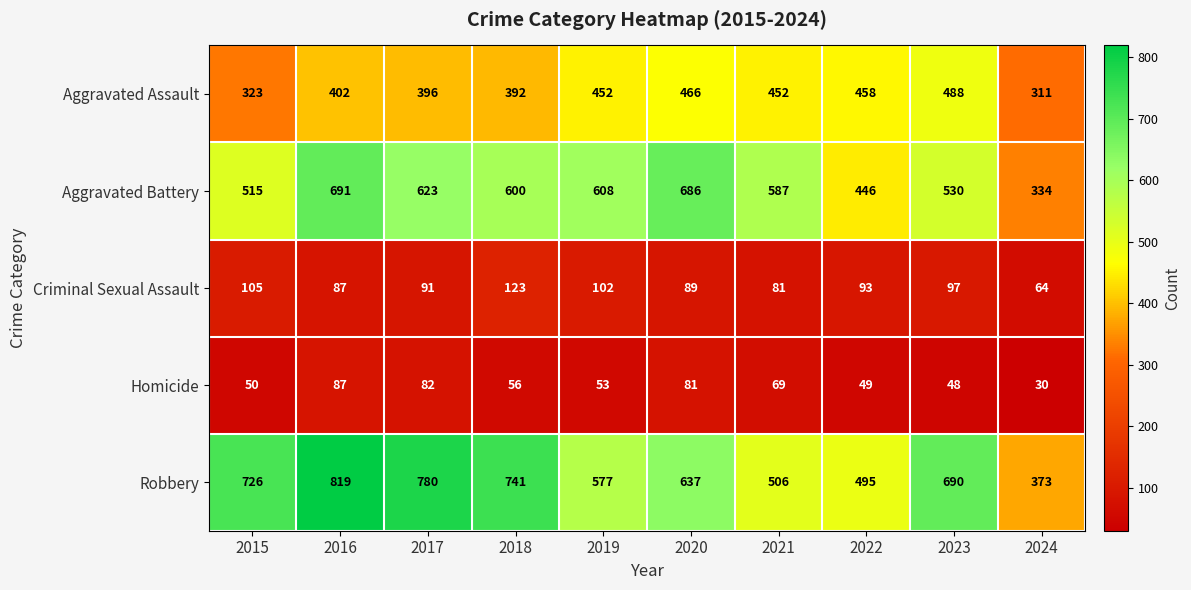

What is the sum of all Robbery values?

6344